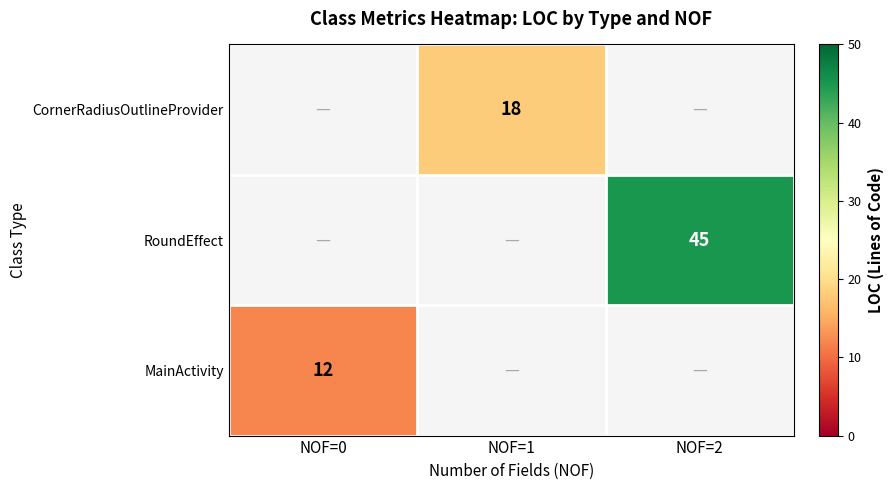

How many series are shown in this chart?

3